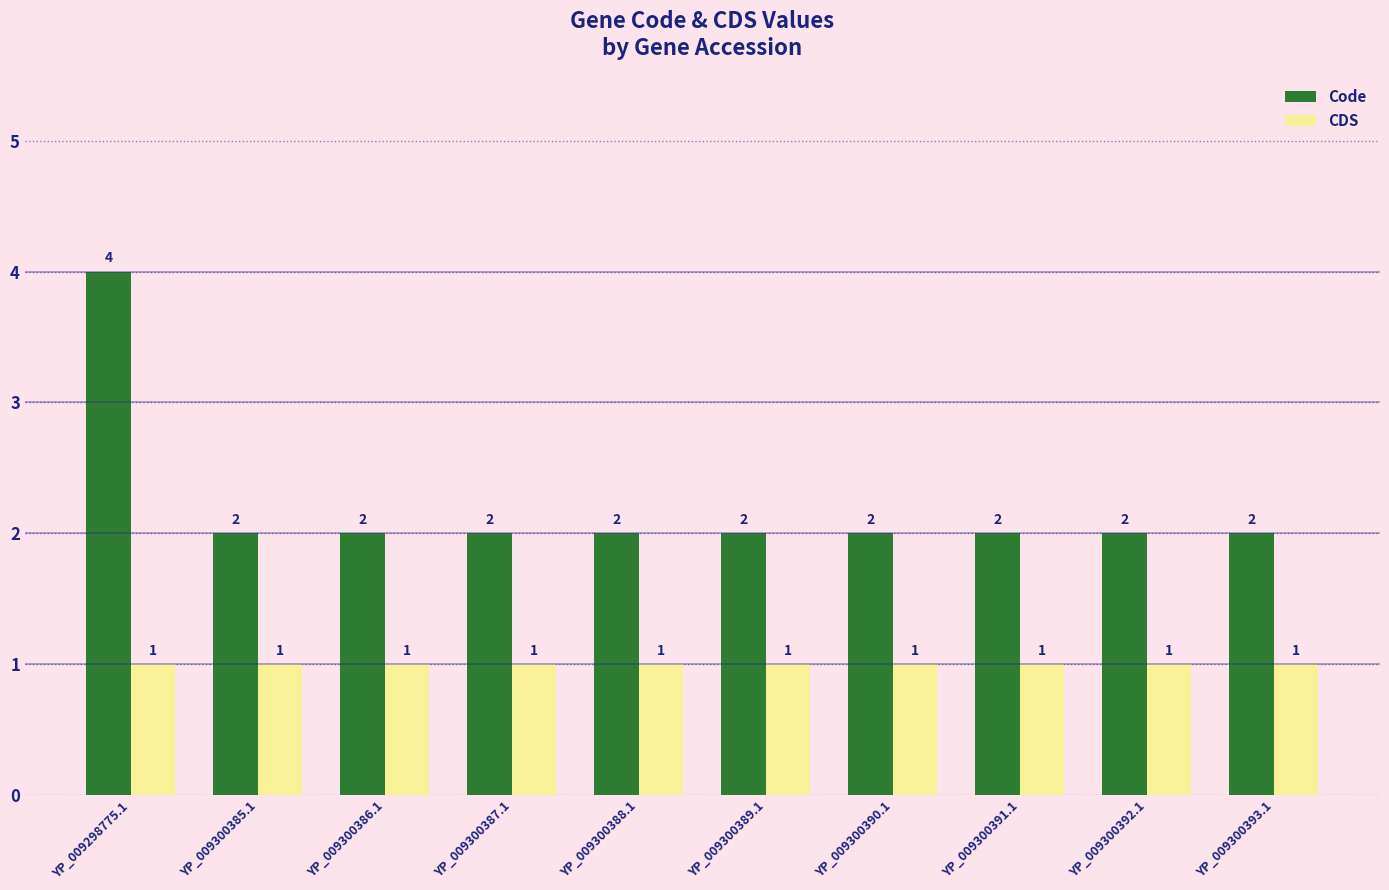

What is the difference between the highest and lowest values at YP_009300390.1?

1